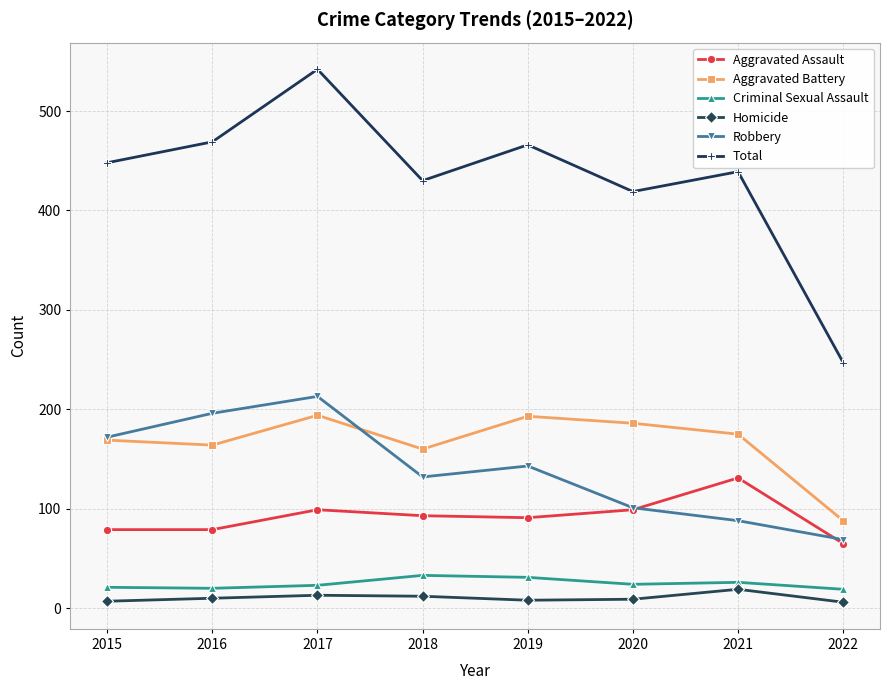

At which label does Aggravated Battery first exceed 175?

2017